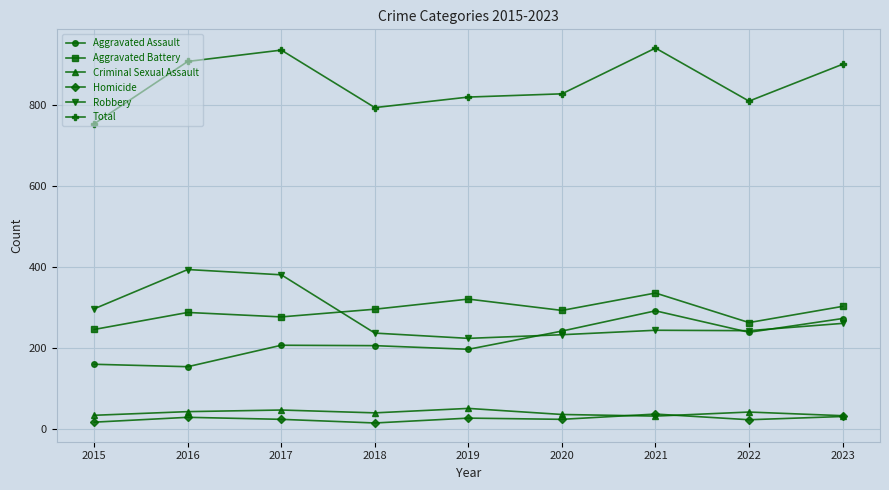

Between 2019 and 2023, which series saw the biggest shift?

Total